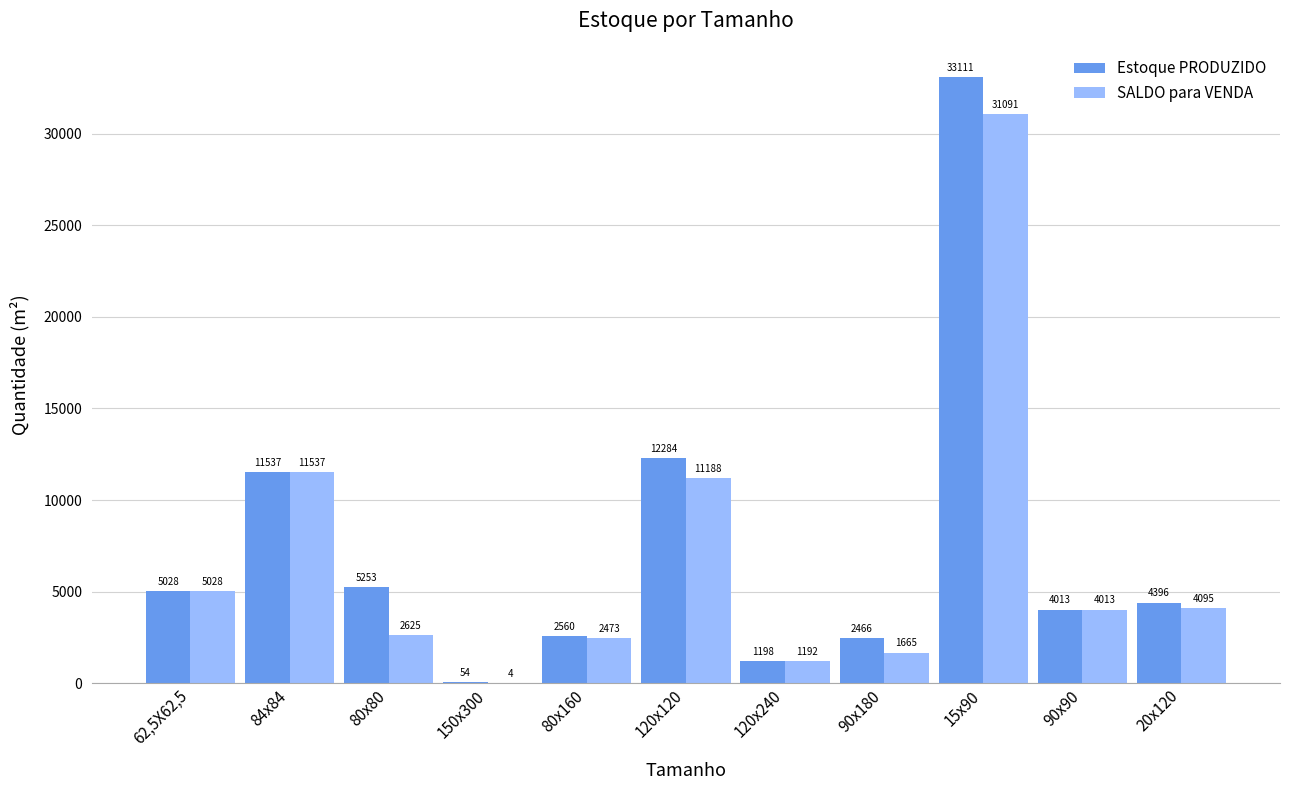

True or false: SALDO para VENDA has a value of 2473.0 at 80x160.

True